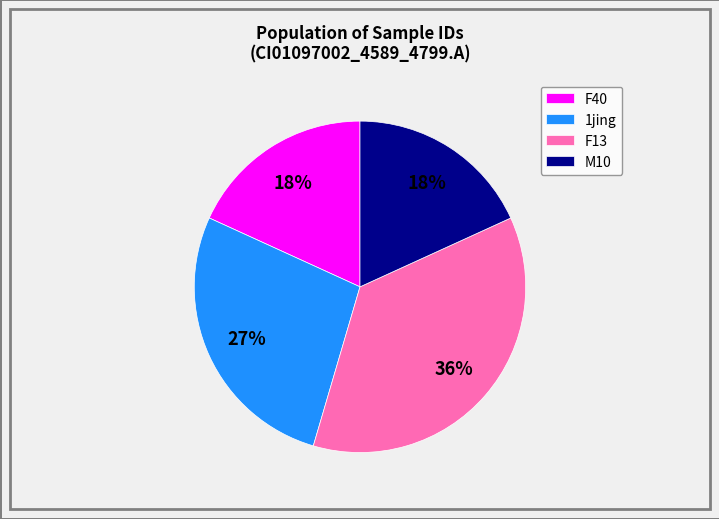

Combined, do F13 and M10 account for over 50%?

Yes